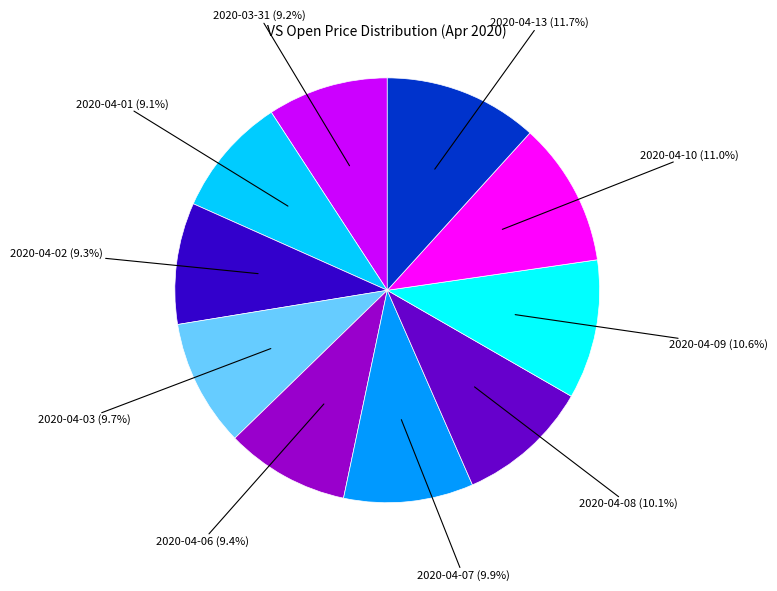

Is there any slice that represents more than half of the pie?

No